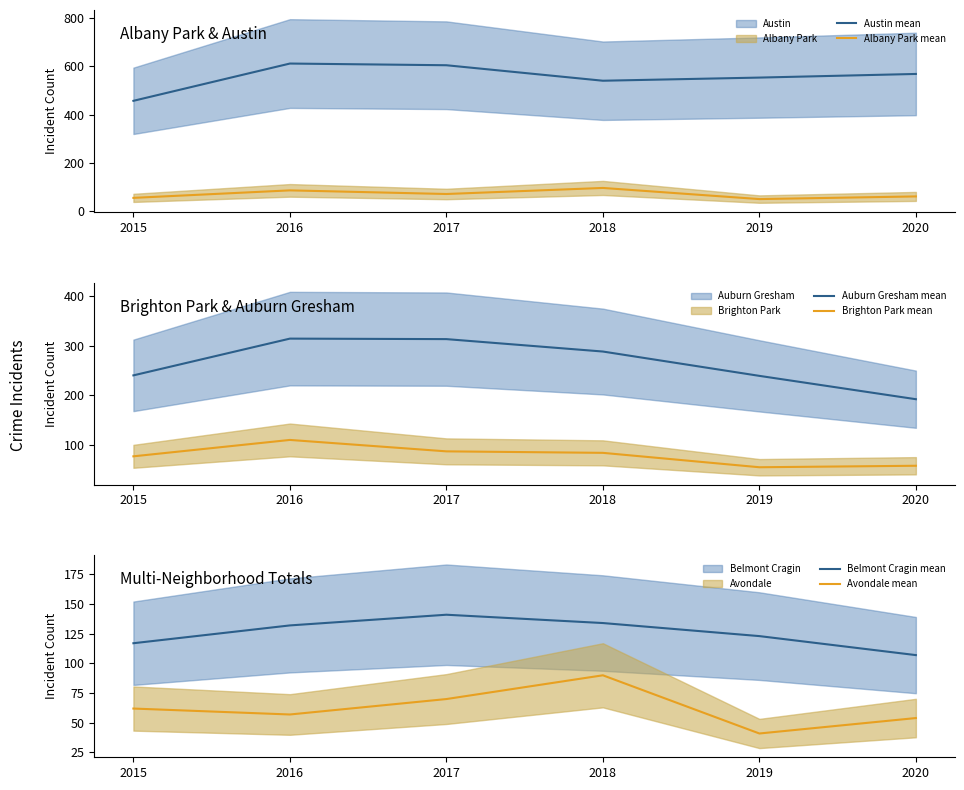

What is the sum of the Avondale mean values at 2020 and 2018?

144